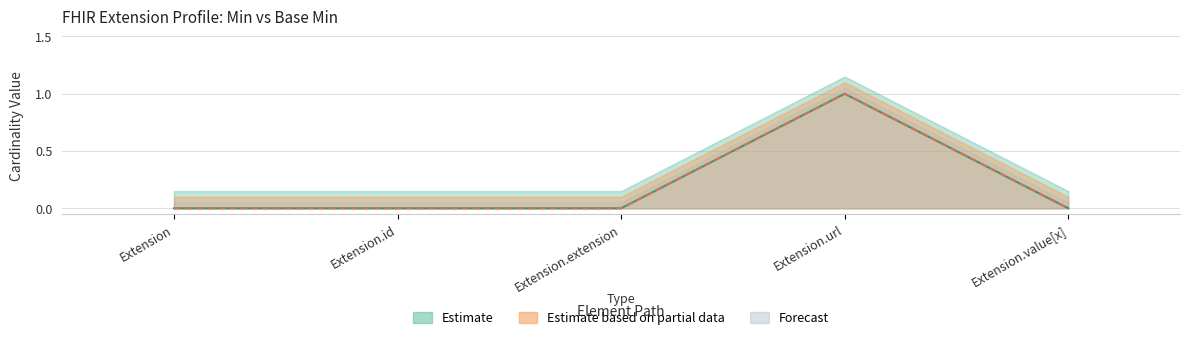

In Base Min, how many points are higher than both neighbors (excluding endpoints)?

1